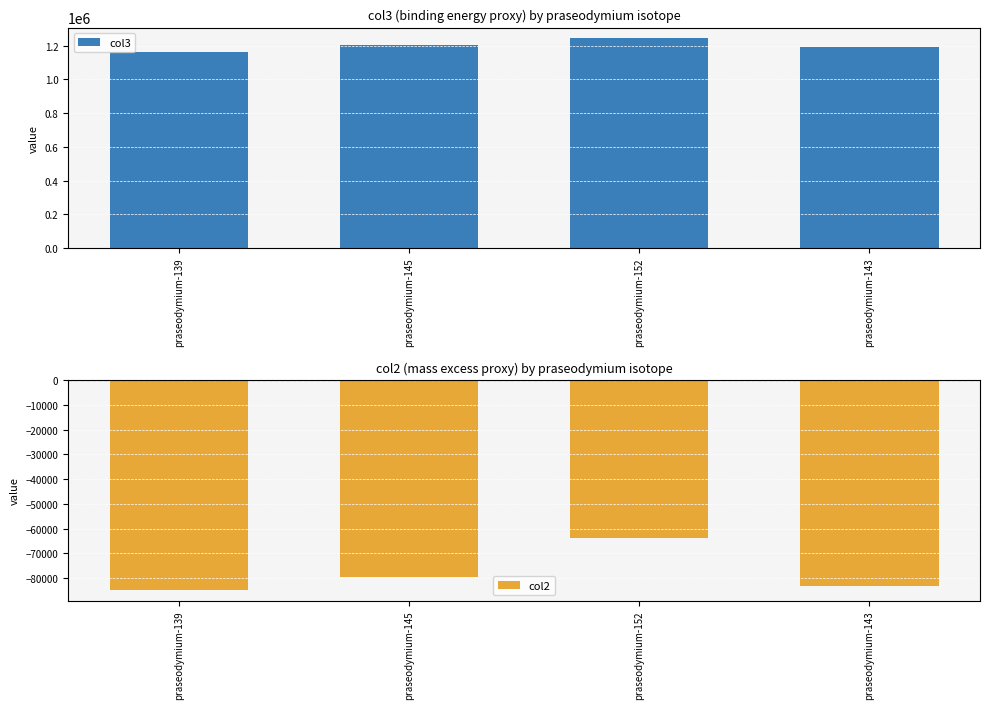

List the labels in order of col2 value, largest first.

praseodymium-152, praseodymium-145, praseodymium-143, praseodymium-139